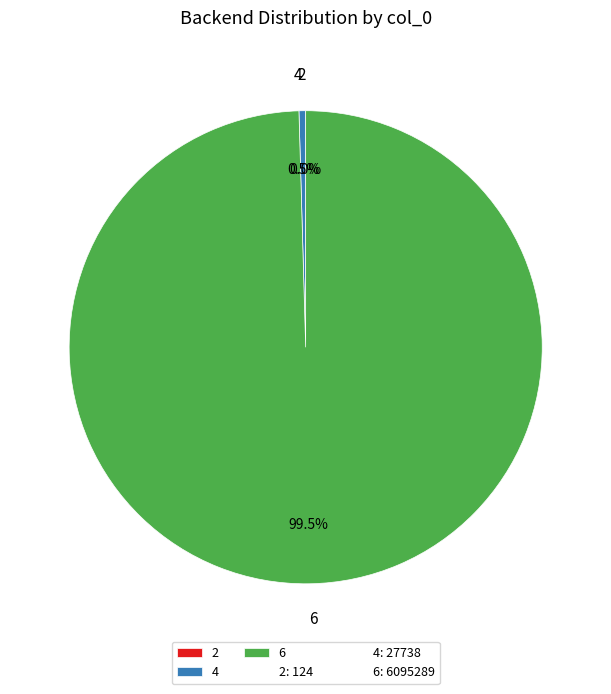

Which has a higher value, 6 or 4?

6